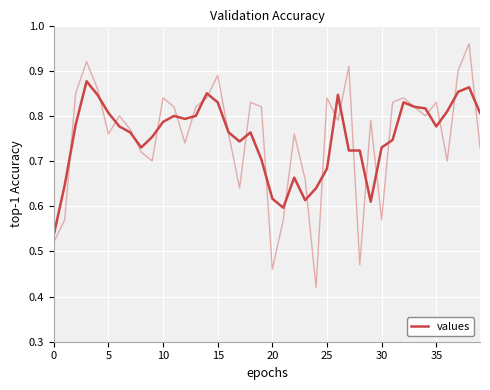

Reading right to left, extract all data points from this chart.

0.8	0.9	0.9	0.8	0.8	0.8	0.8	0.8	0.7	0.7	0.6	0.7	0.7	0.8	0.7	0.6	0.6	0.7	0.6	0.6	0.7	0.8	0.7	0.8	0.8	0.9	0.8	0.8	0.8	0.8	0.8	0.7	0.8	0.8	0.8	0.8	0.9	0.8	0.6	0.5